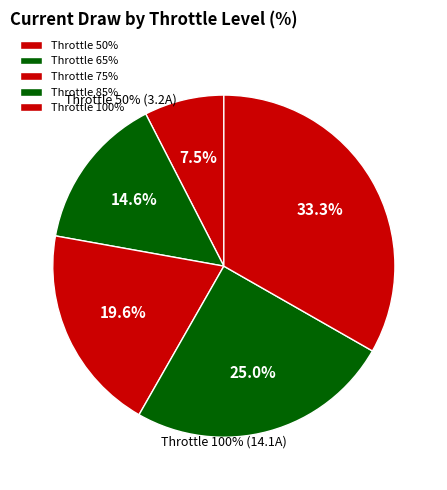

Does any single category account for the majority?

No